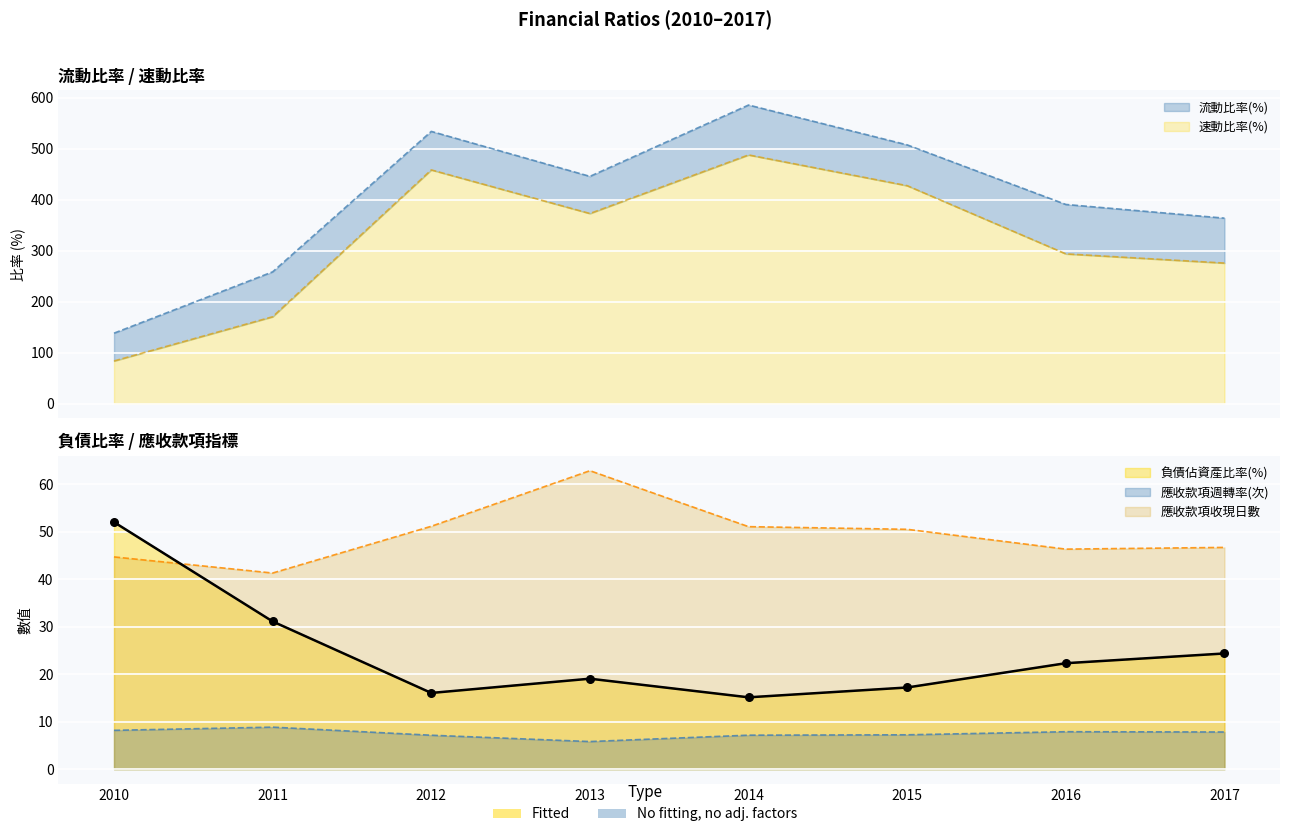

Which series has the largest total across all categories?

流動比率(%)